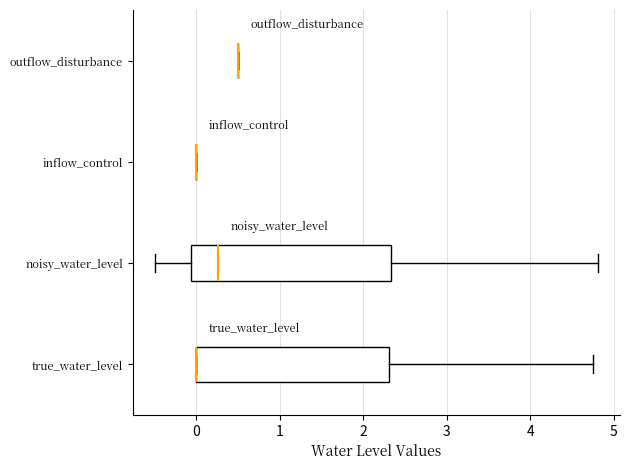

Reading bottom to top, transcribe this box plot: for each box, give where its median line is, the range the box spans, and where its two whiskers end, as read against the x-axis. The values are not printed on the chart, so give them approximately, as read against the axis.

true_water_level: median 0.0 (drawn on the box's left edge), box 0.0 to 2.3, whiskers 0.0 to 4.8
noisy_water_level: median 0.3, box -0.1 to 2.3, whiskers -0.5 to 4.8
inflow_control: box collapsed to a line at 0.0, whiskers 0.0 to 0.0
outflow_disturbance: box collapsed to a line at 0.5, whiskers 0.5 to 0.5